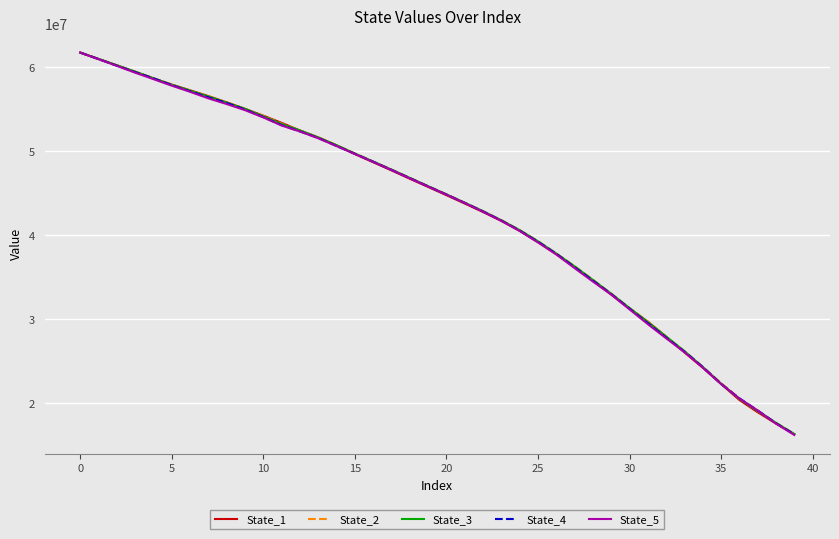

What is the greatest value displayed?

61728279.8